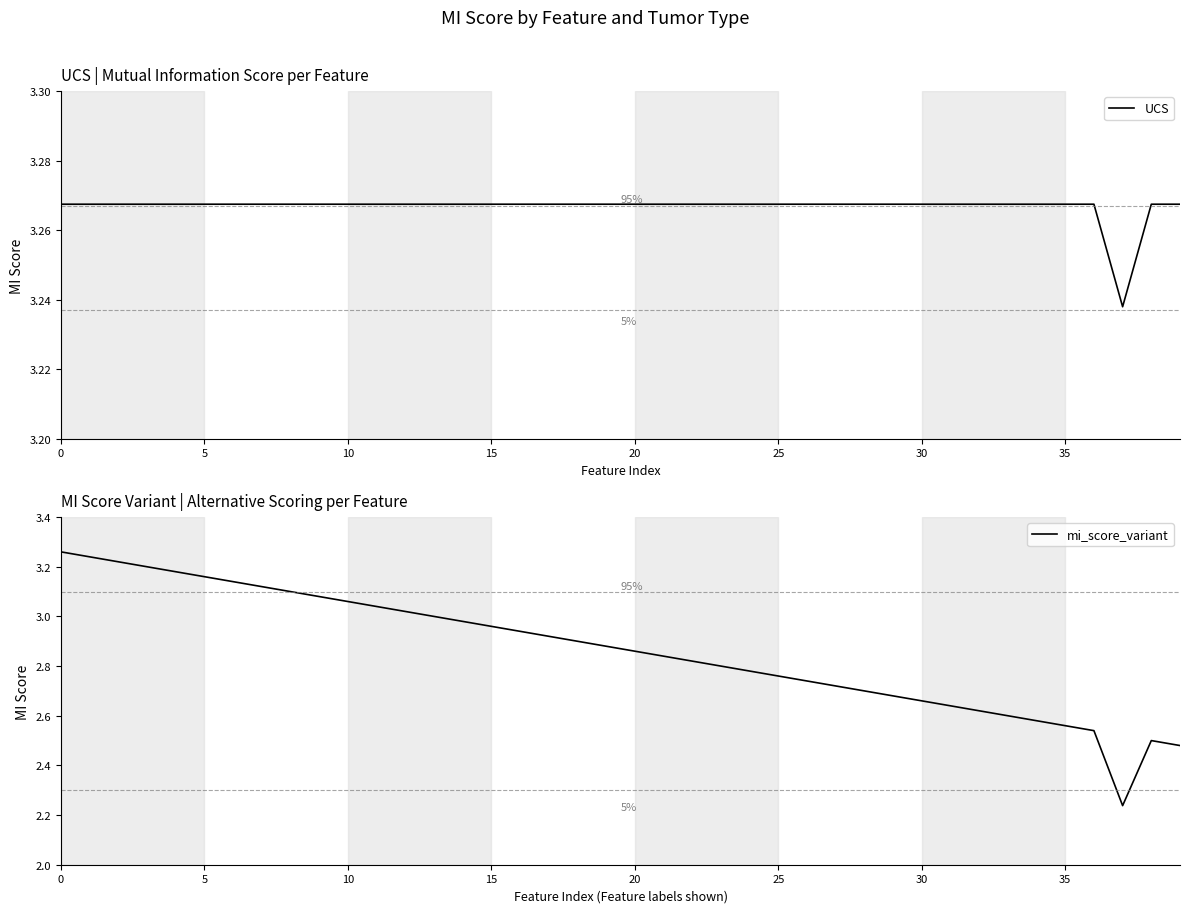

True or false: UCS and mi_score_variant cross at least once.

False